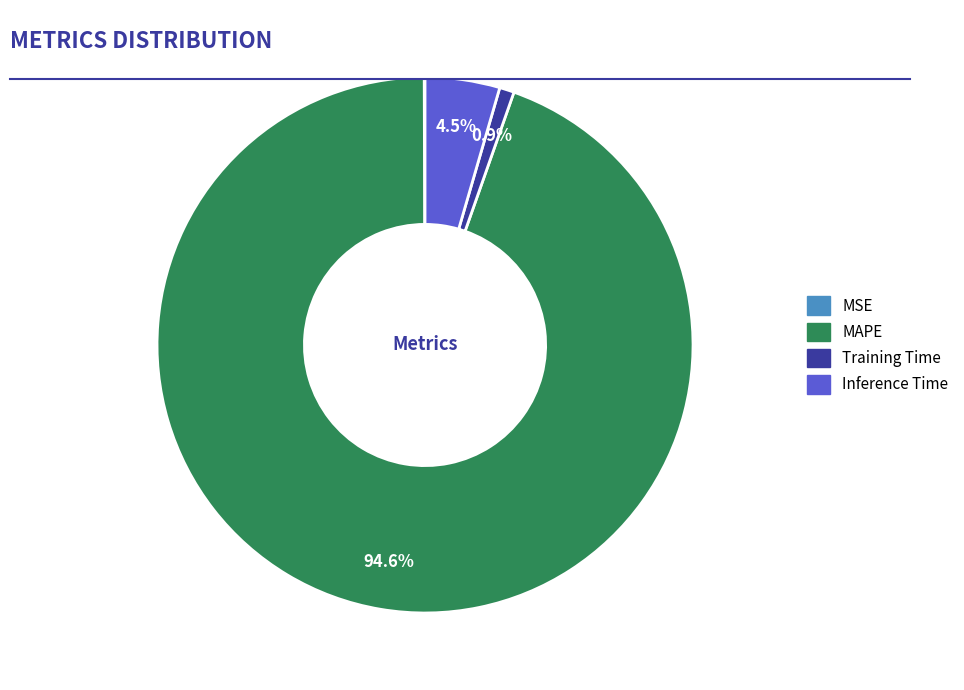

What percentage is NOT represented by Training Time?

99.1%